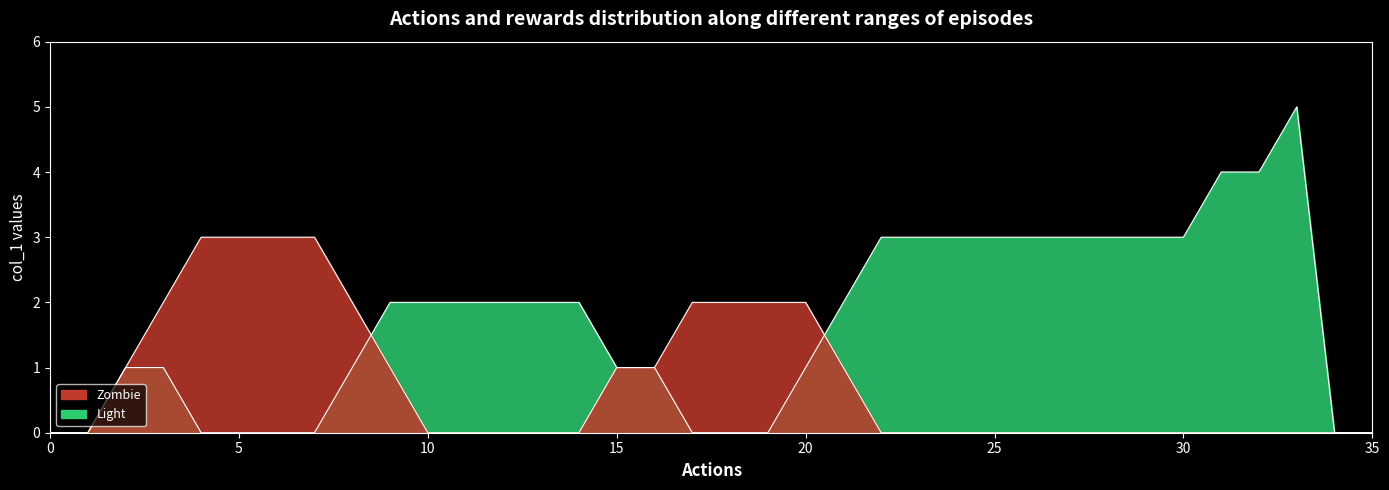

Is it true that y equals 2 at 33?

False